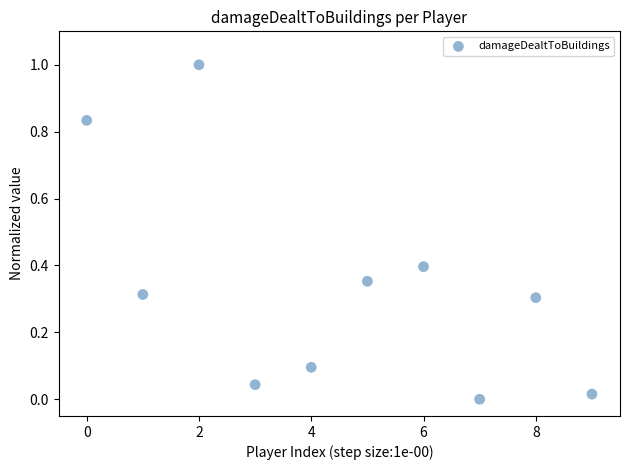

What is the range of Y values (max minus min)?

1.0